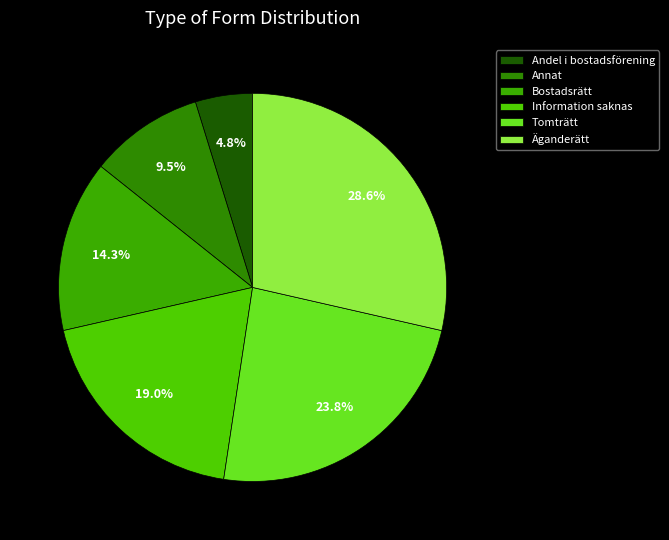

Is there a majority slice in this chart?

No